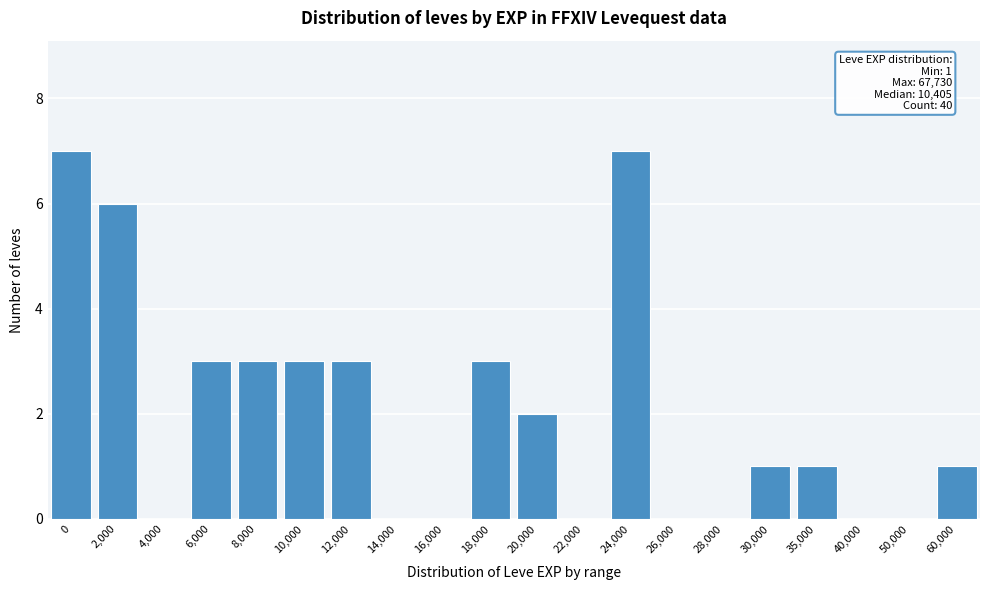

Reading right to left, extract all data points from this chart.

60,000=1	50,000=0	40,000=0	35,000=1	30,000=1	28,000=0	26,000=0	24,000=7	22,000=0	20,000=2	18,000=3	16,000=0	14,000=0	12,000=3	10,000=3	8,000=3	6,000=3	4,000=0	2,000=6	0=7